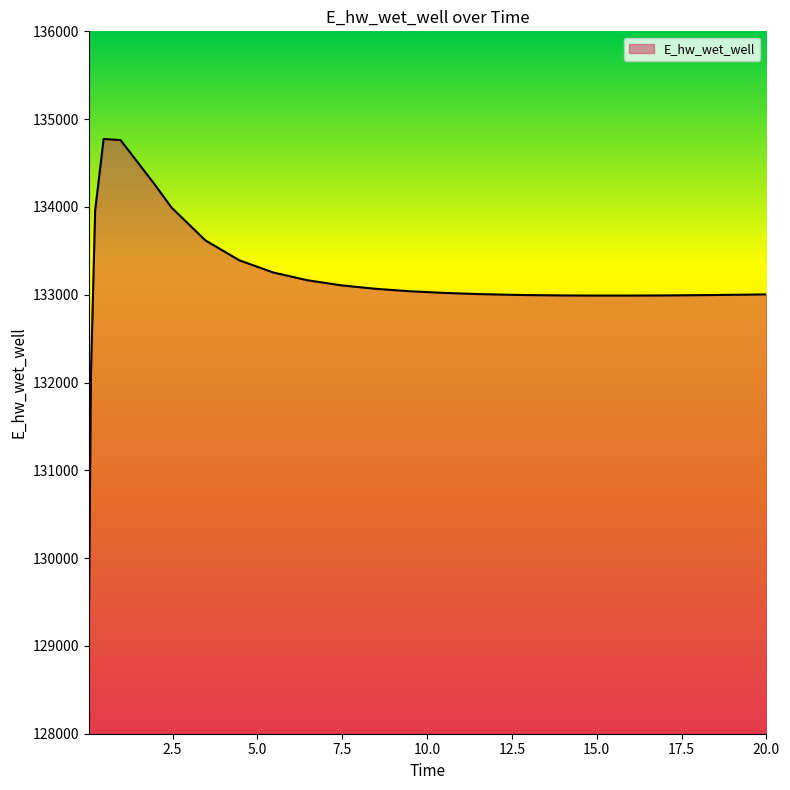

What is the smallest value displayed?

129124.6